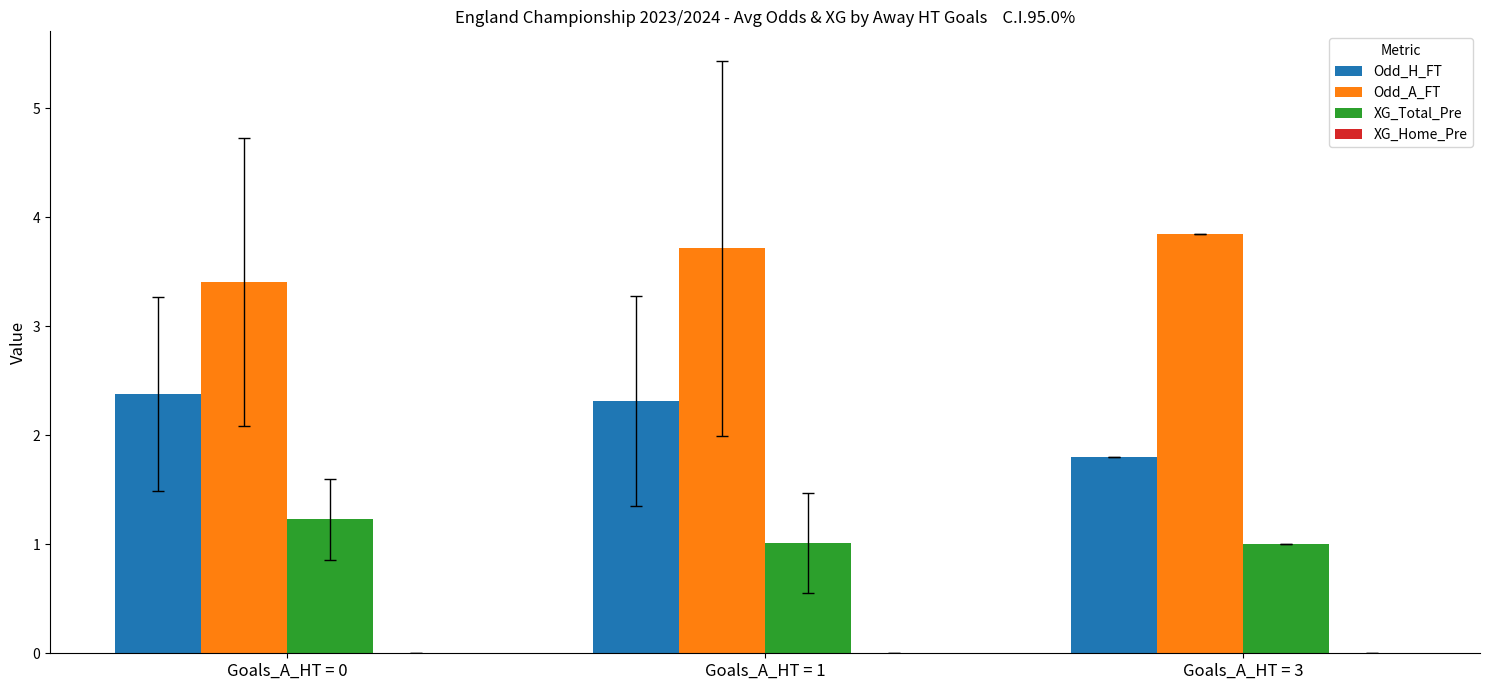

Which series has the largest total across all categories?

Odd_A_FT